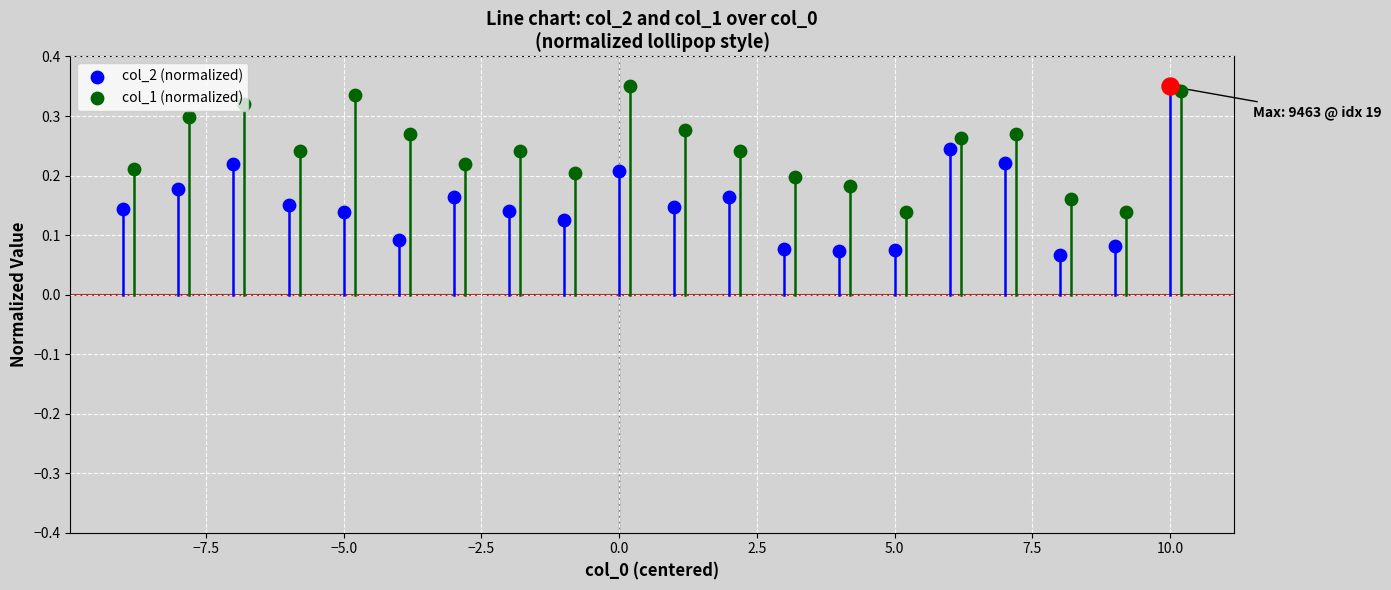

Which series has the largest Y range (max minus min)?

col_2 (normalized)